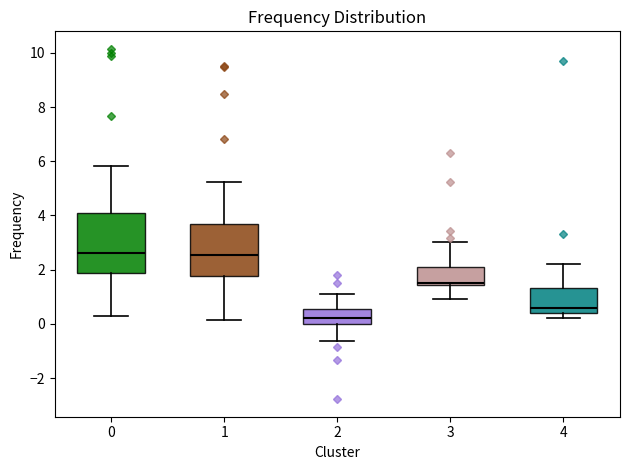

Which box is the tallest, from its lower edge to its upper edge?

0